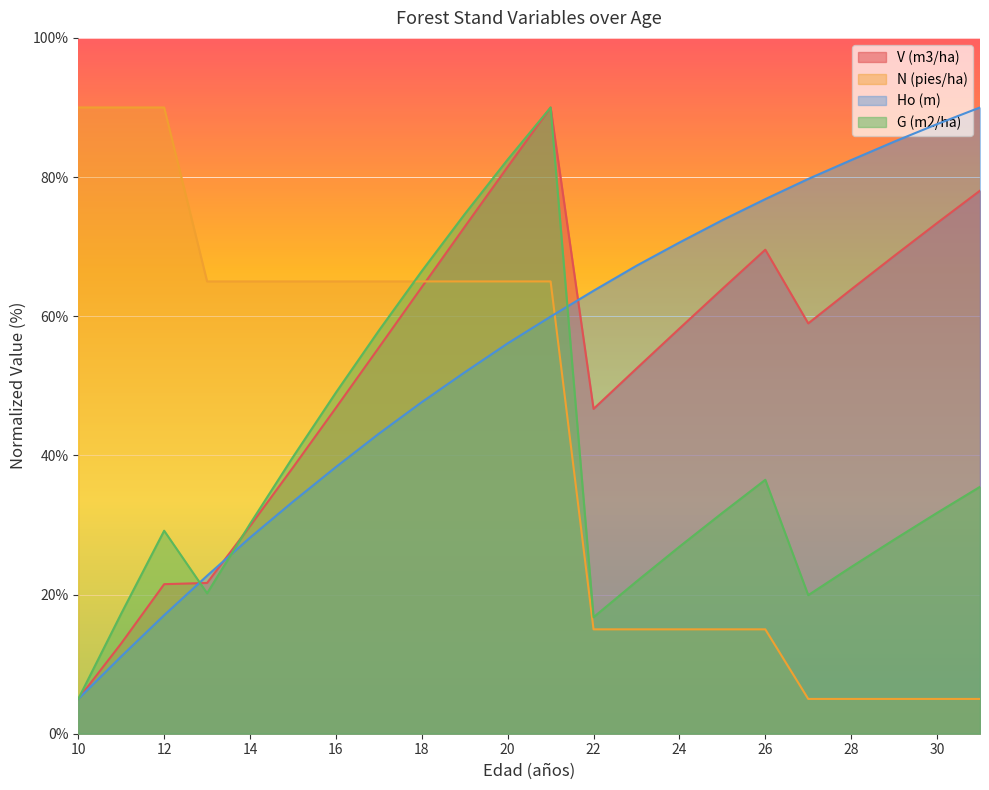

What is the minimum value for G (m2/ha)?

5.0